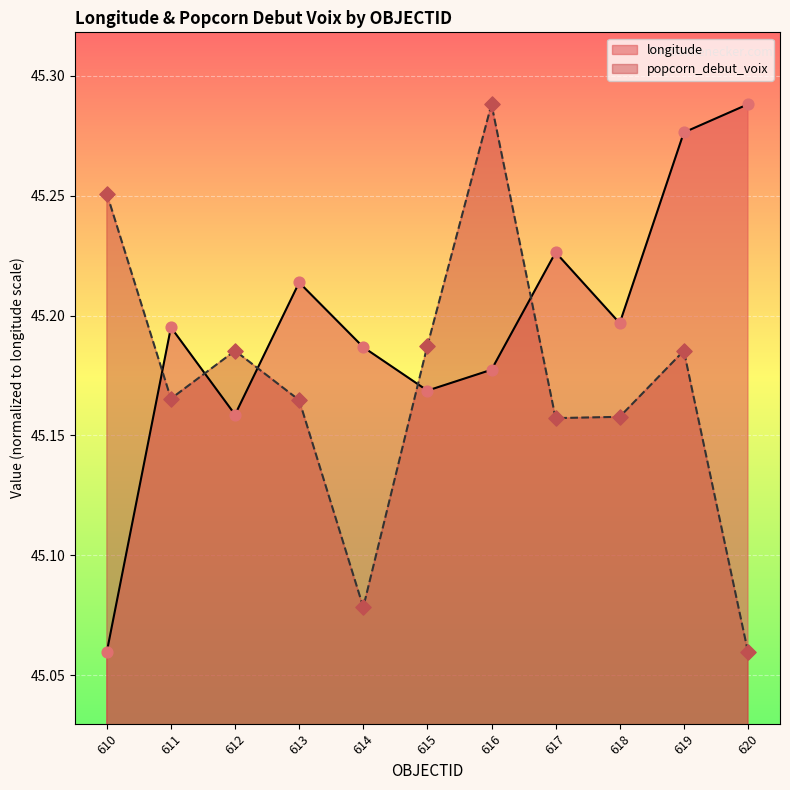

Which series contains the lowest Y value?

longitude